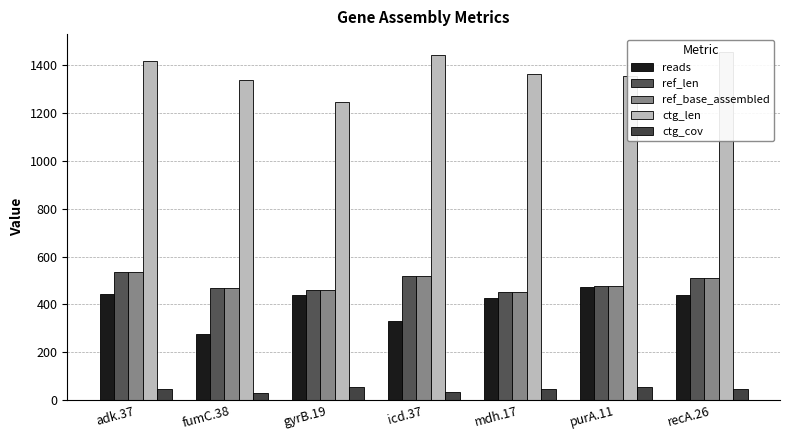

How many data points in reads are less than 438?

3